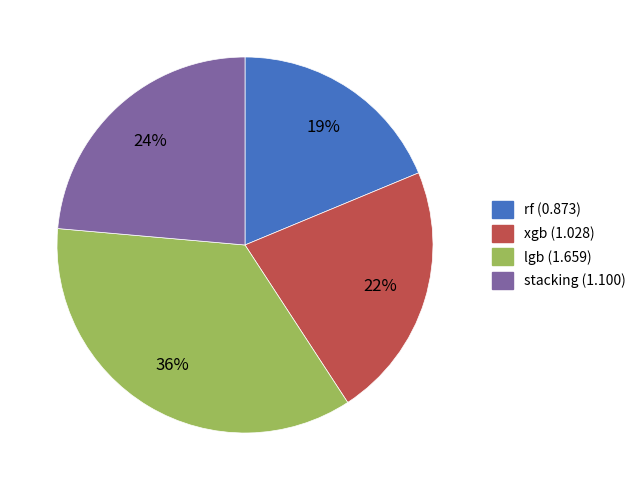

Does rf represent more than half of the total?

No